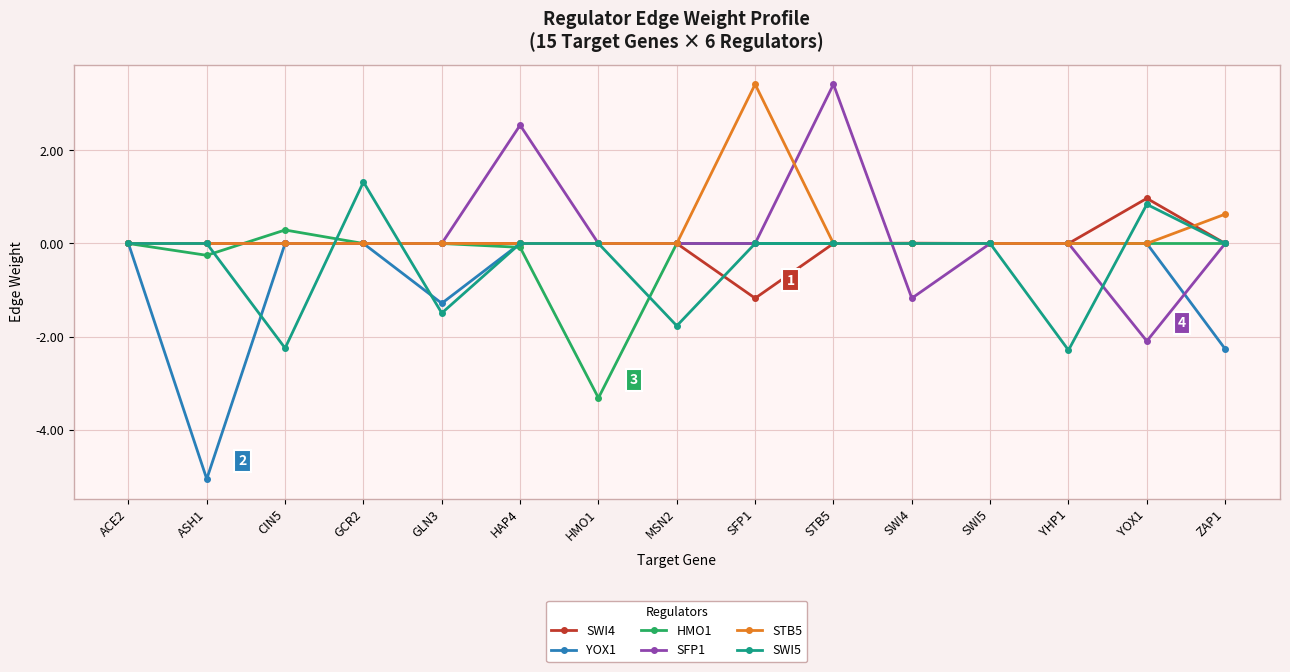

At how many categories does at least one series exceed 2?

3